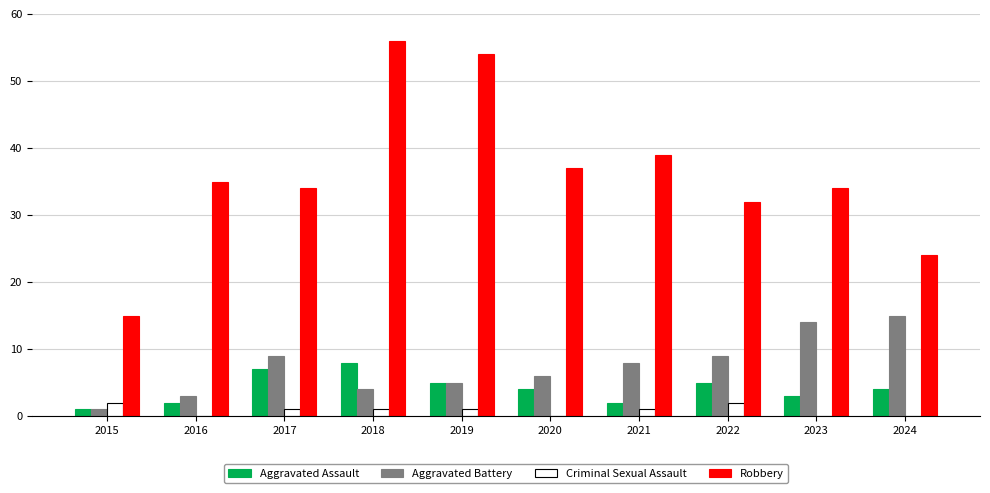

At which category does the chart reach its peak across all series?

2018